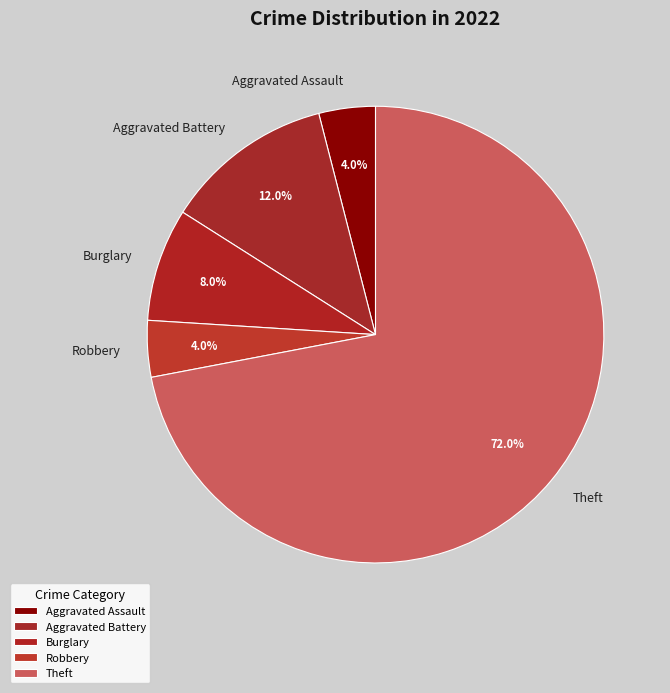

Is it true that Theft is 72% of the pie?

True